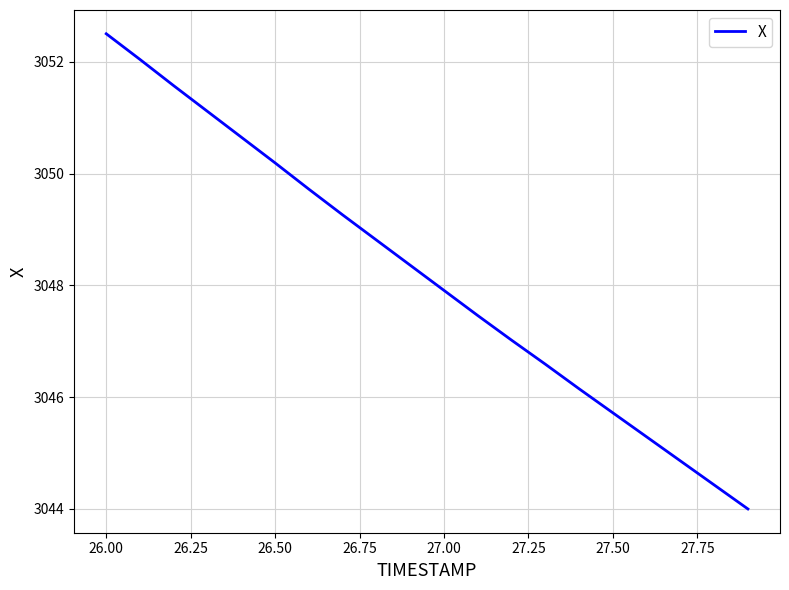

What is the greatest value displayed?

3052.5